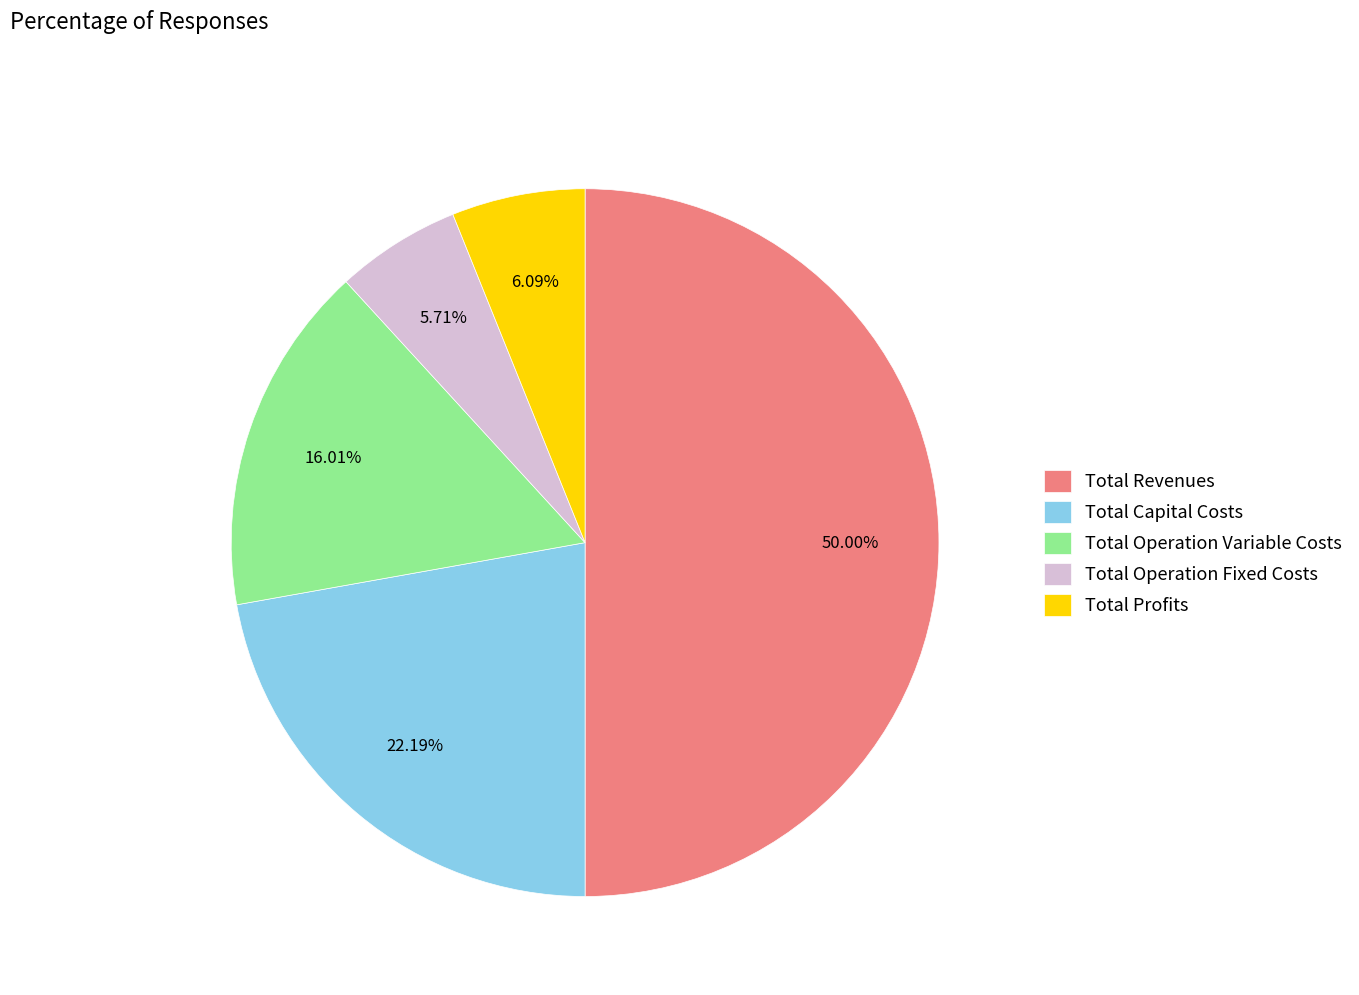

To the nearest percent, what is the difference between the largest and smallest slice percentages?

44%